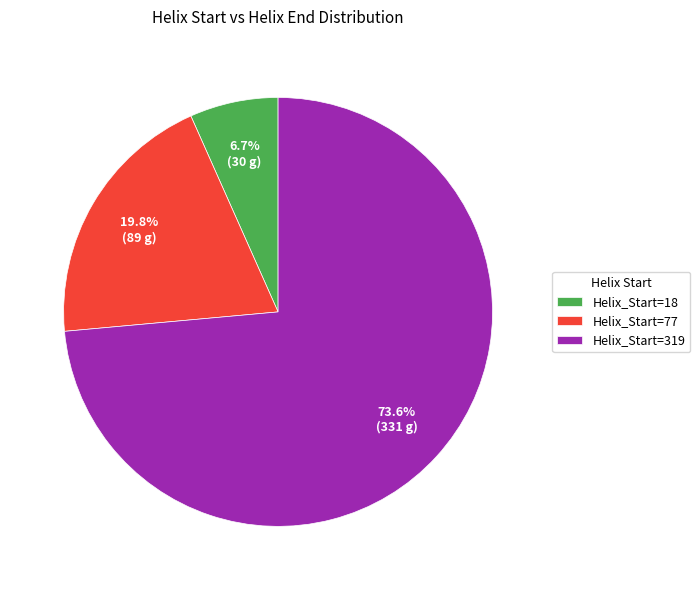

What is the smallest slice in the pie chart?

Helix_Start=18